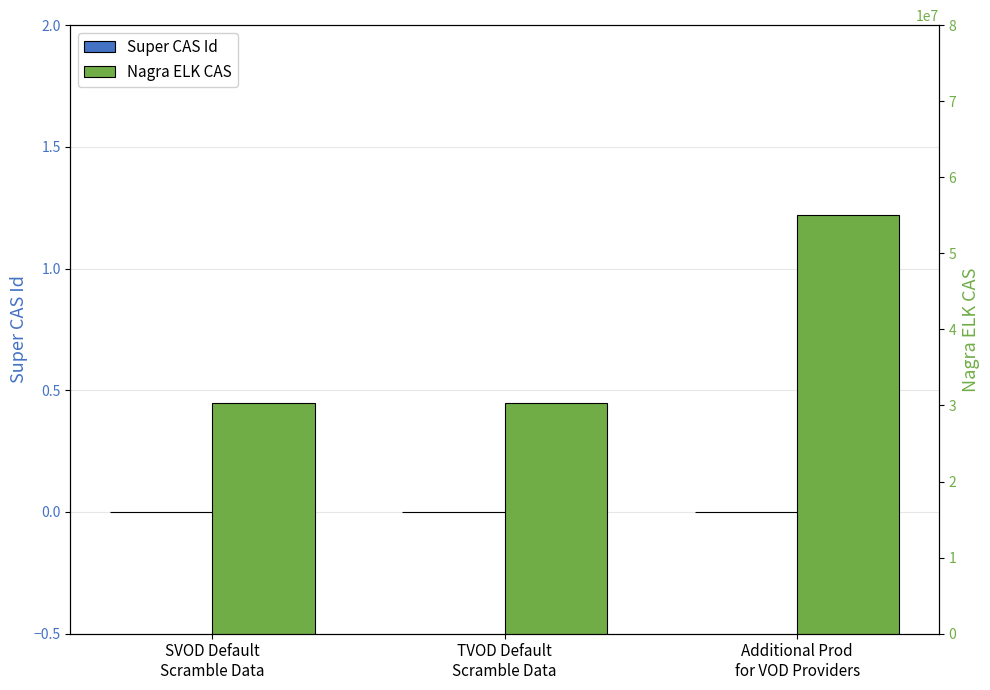

What are all the series names shown in the legend?

Super CAS Id, Nagra ELK CAS